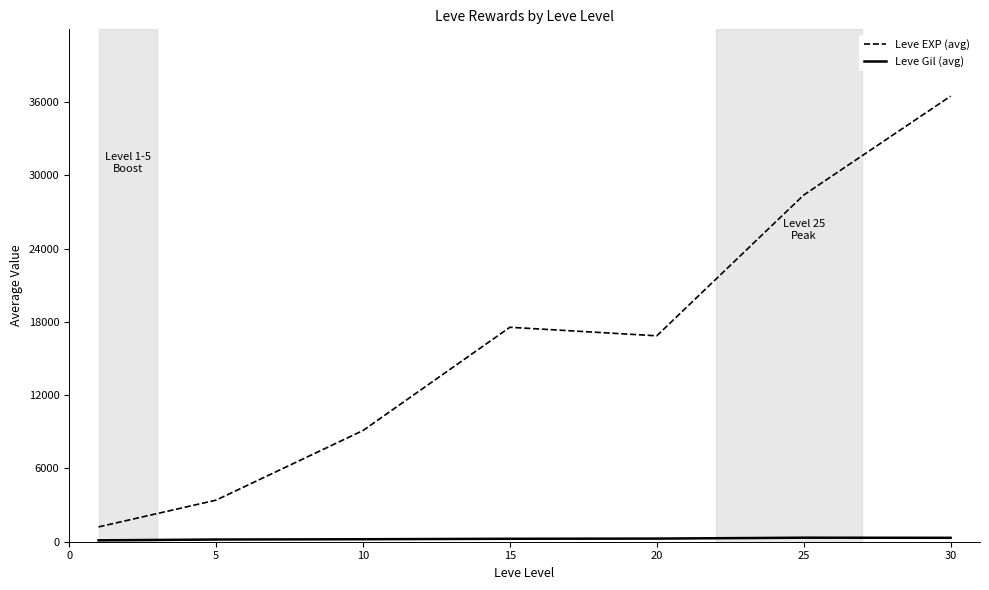

Which series has the widest spread of values?

Leve EXP (avg)